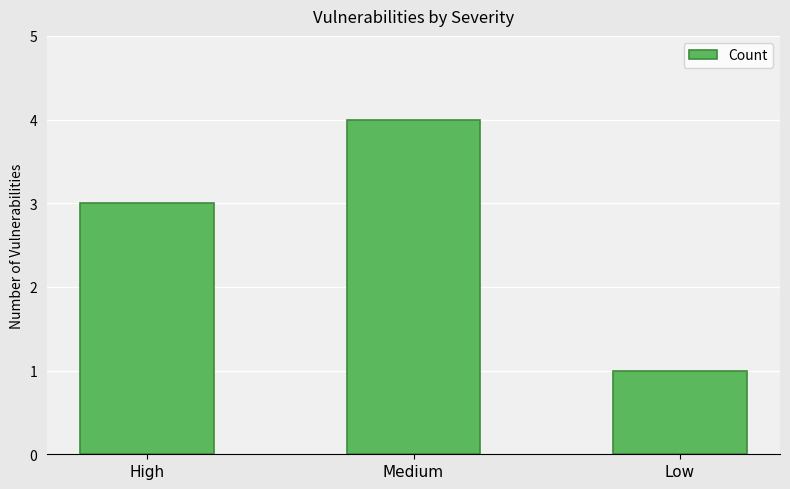

List the labels in order of value, smallest first.

Low, High, Medium